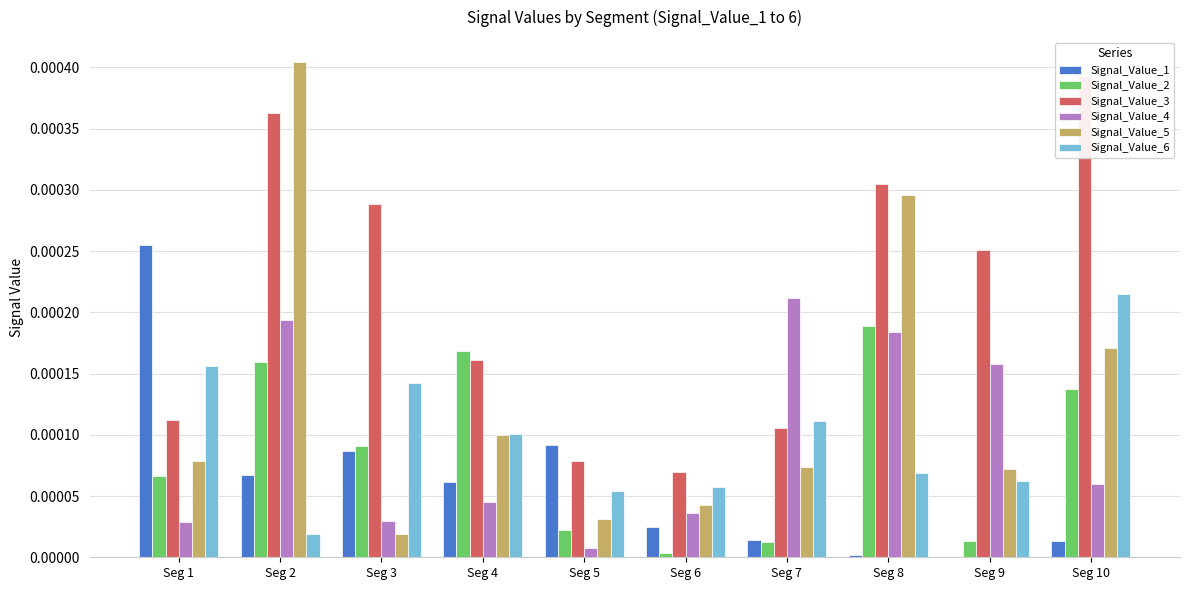

How many bars are there in total?

60